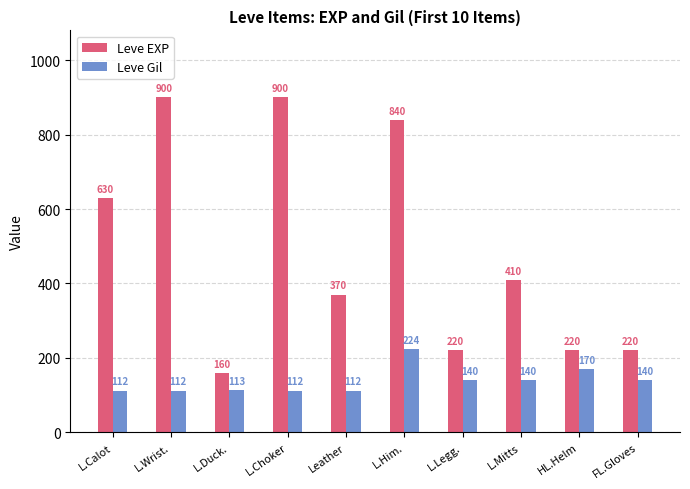

What is the maximum value for Leve EXP?

900